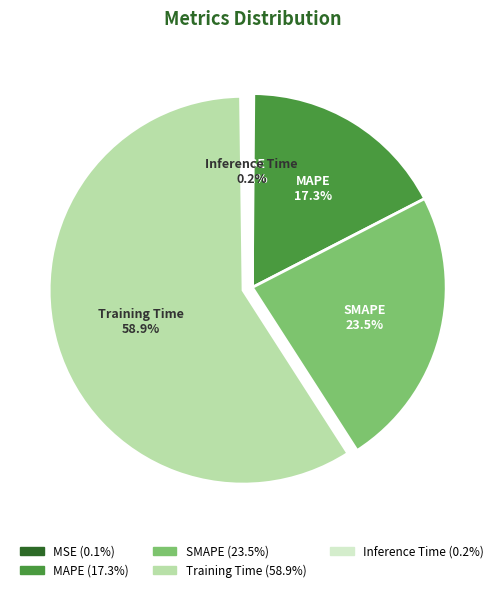

To the nearest percent, what is the average slice percentage?

20%